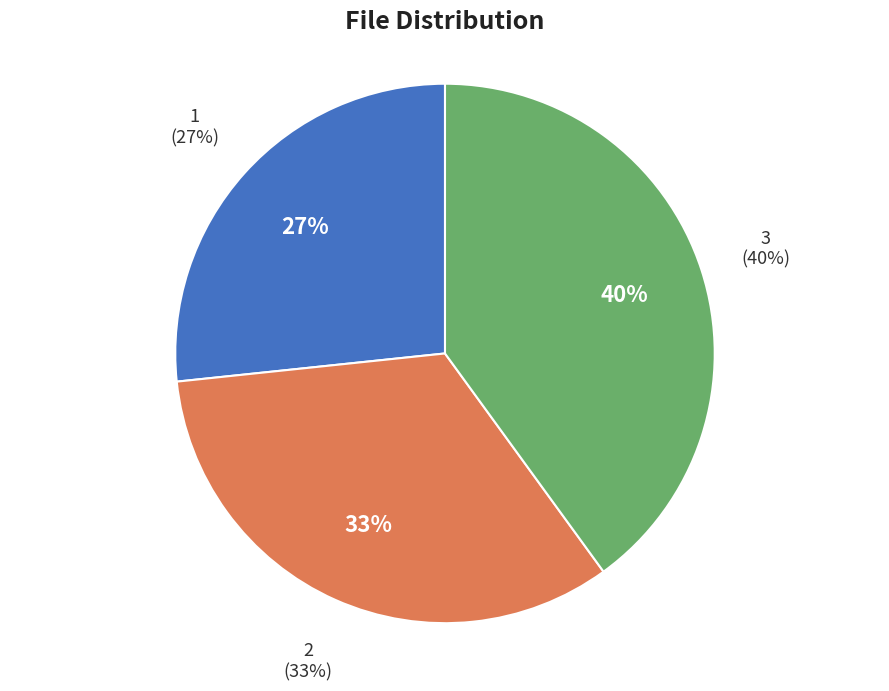

How much of the chart is everything except 3?

60.0%